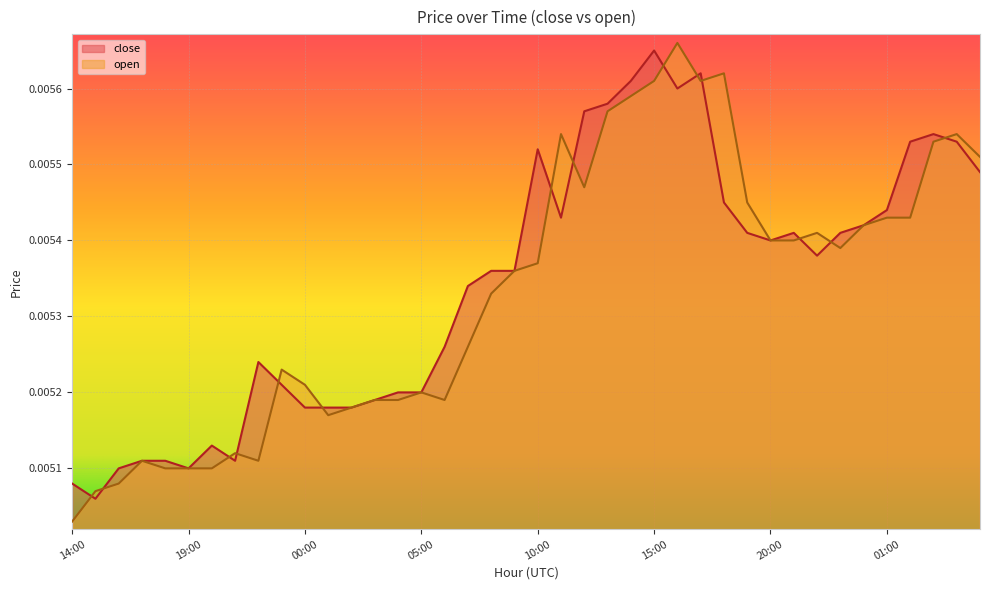

What are all the series names shown in the legend?

close, open